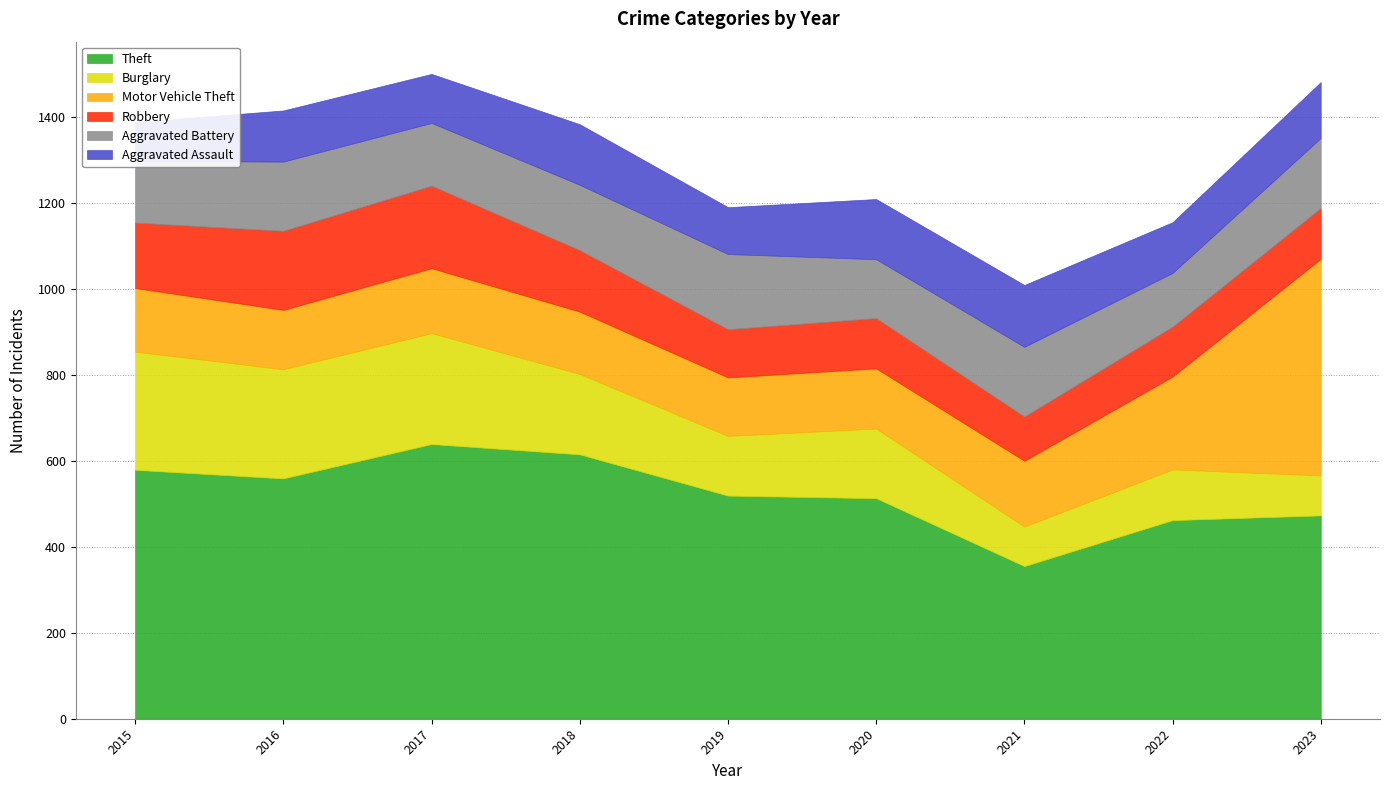

How many times do Robbery and Burglary cross each other?

3